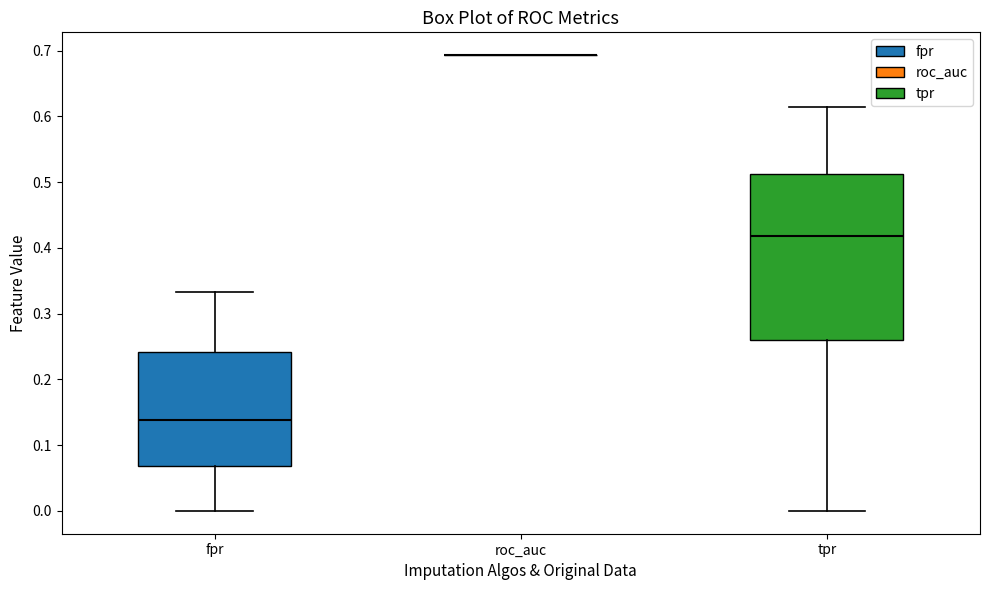

Reading left to right, transcribe this box plot: for each box, give where its median line is, the range the box spans, and where its two whiskers end, as read against the y-axis. The values are not printed on the chart, so give them approximately, as read against the axis.

fpr: median 0.14, box 0.07 to 0.24, whiskers 0.00 to 0.33
roc_auc: box collapsed to a line at 0.69, whiskers 0.69 to 0.69
tpr: median 0.42, box 0.26 to 0.51, whiskers 0.00 to 0.61